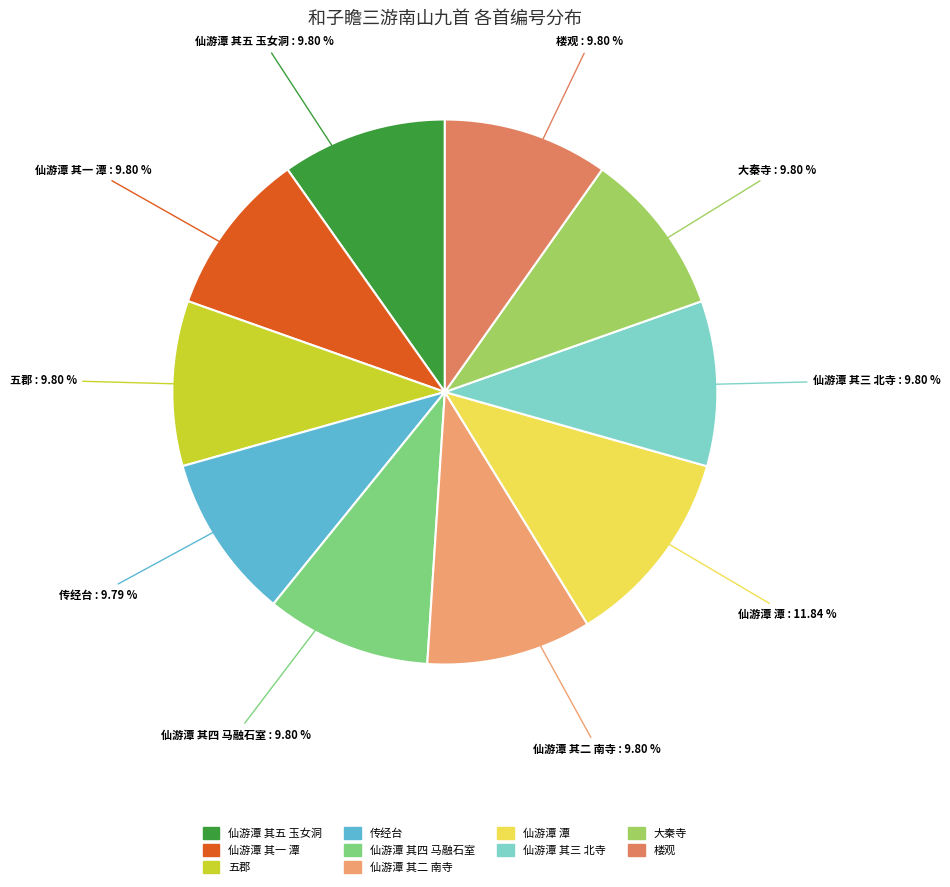

What is the largest slice in the pie chart?

仙游潭 潭